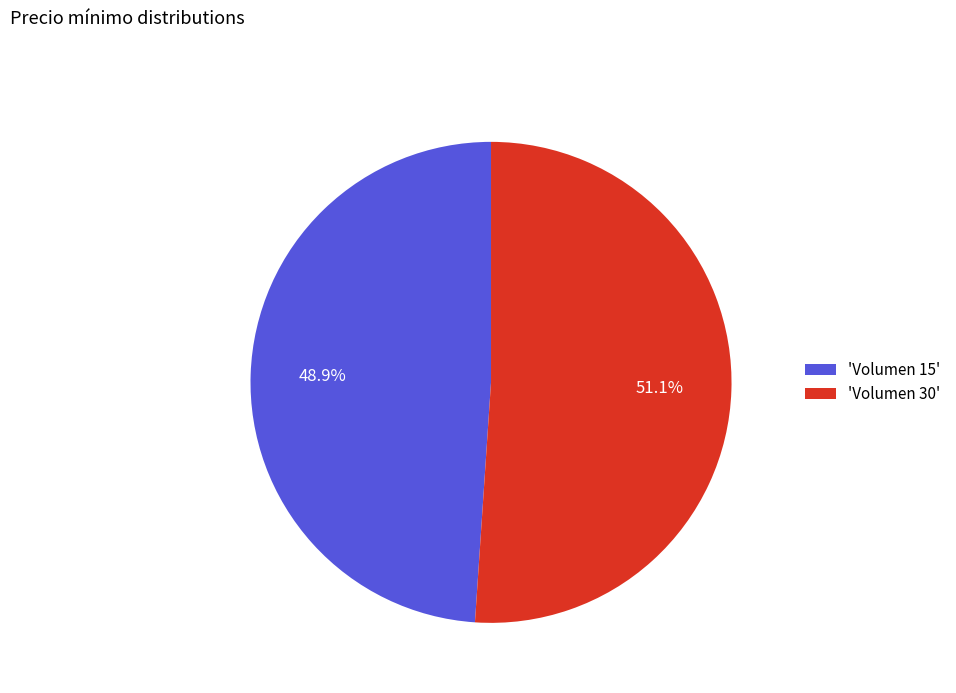

Approximately how many times larger is the value at 'Volumen 30' compared to 'Volumen 15'?

1.0